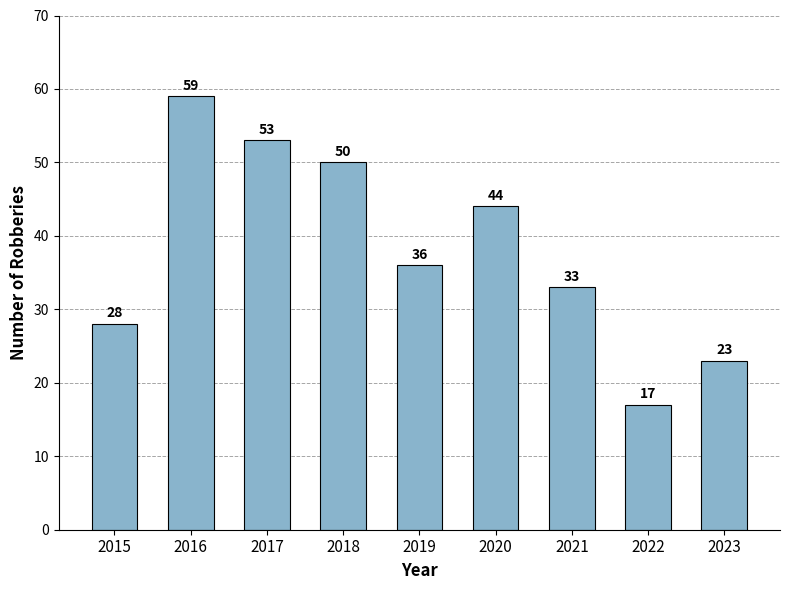

Rank the categories by value from highest to lowest.

2016, 2017, 2018, 2020, 2019, 2021, 2015, 2023, 2022